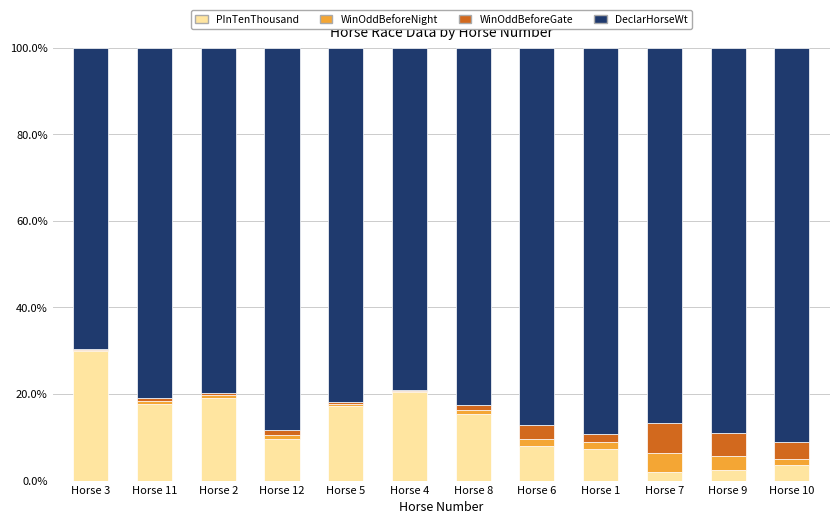

Does the chart contain stacked bars?

Yes